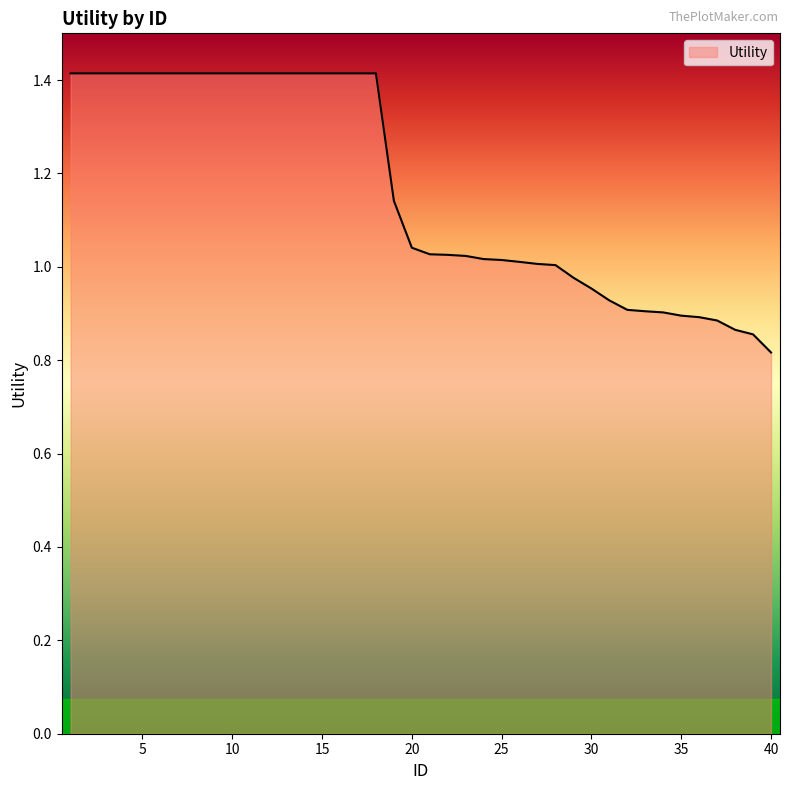

Reading right to left, what are all the values shown in this chart?

0.8	0.9	0.9	0.9	0.9	0.9	0.9	0.9	0.9	0.9	1.0	1.0	1.0	1.0	1.0	1.0	1.0	1.0	1.0	1.0	1.0	1.1	1.4	1.4	1.4	1.4	1.4	1.4	1.4	1.4	1.4	1.4	1.4	1.4	1.4	1.4	1.4	1.4	1.4	1.4